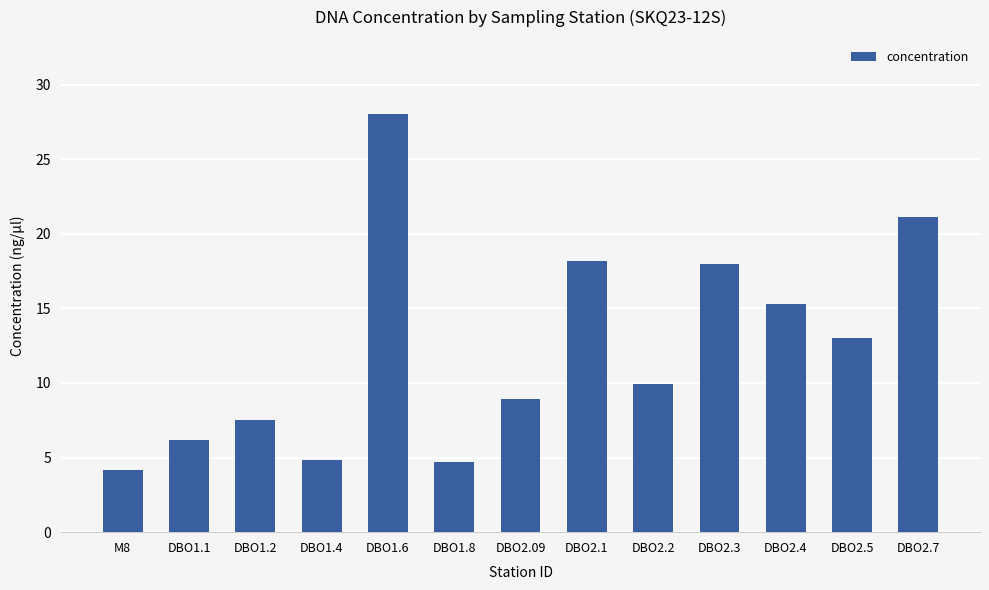

What is the average value?

12.3